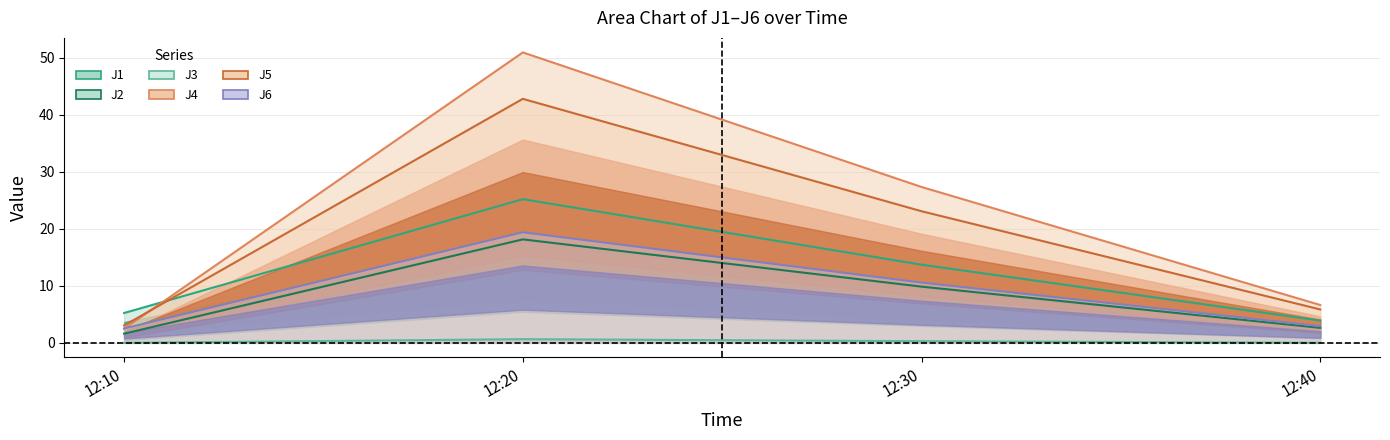

What is the average value of the J5 series?

18.7